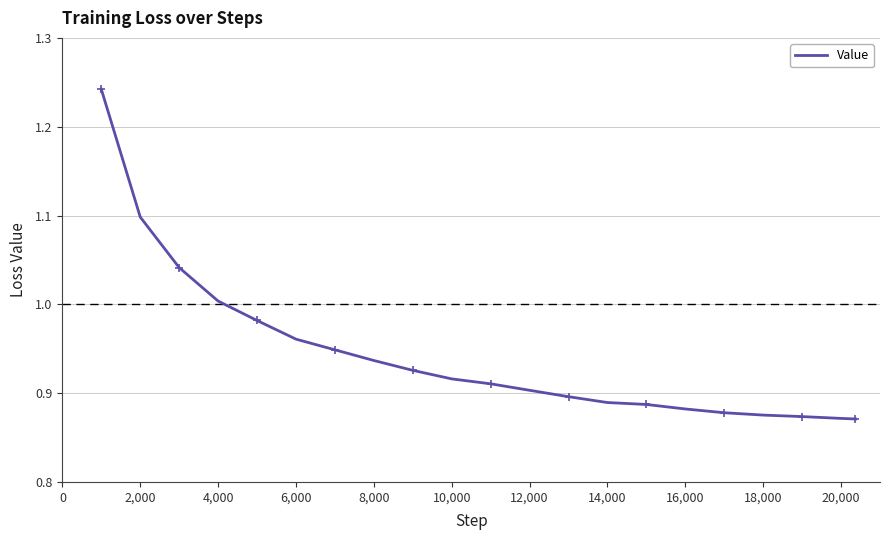

Does the chart have visible grid lines?

Yes